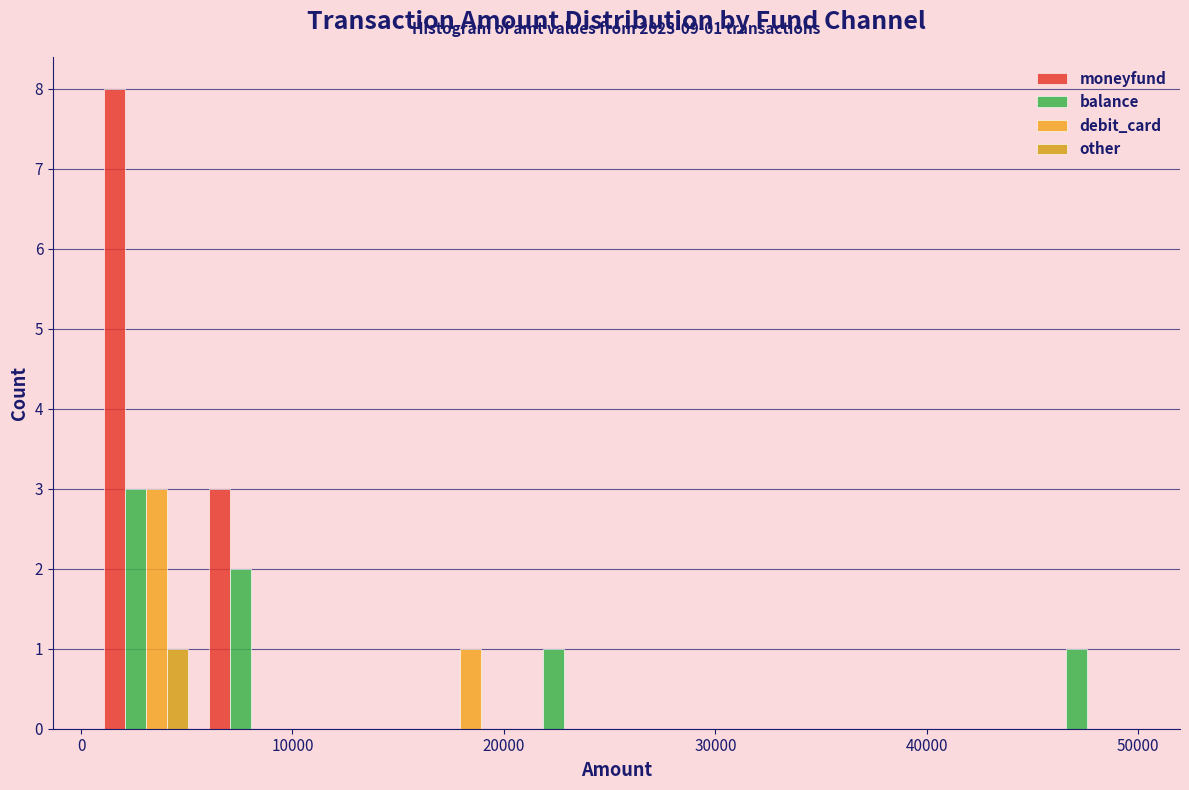

In the debit_card series, which range on the x-axis has the tallest bar?

1000 to 6000